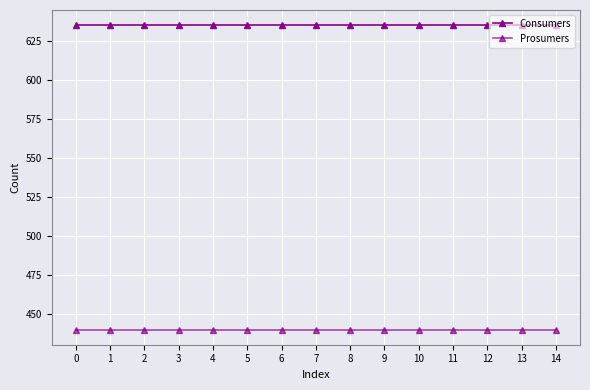

Does the chart have visible grid lines?

Yes